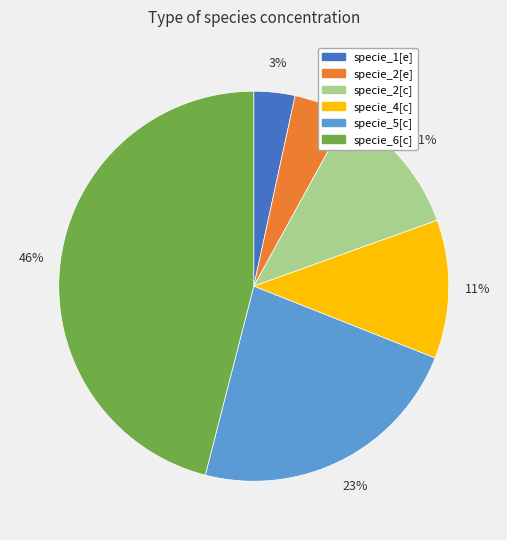

To the nearest percent, what percentage of the pie is specie_5[c]?

23%